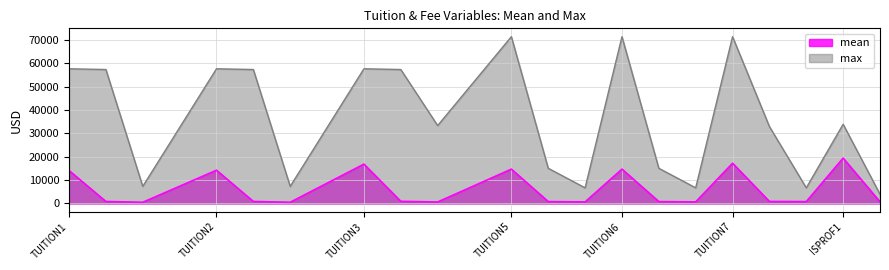

Reading left to right, what are all the values shown in this chart?

mean: TUITION1=14072.4	FEE1=825.7	HRCHG1=486.4	TUITION2=14206.6	FEE2=833.2	HRCHG2=492.2	TUITION3=16809.6	FEE3=890.2	HRCHG3=612.6	TUITION5=14672.1	FEE5=776.4	HRCHG5=654.4	TUITION6=14672.1	FEE6=776.4	HRCHG6=654.4	TUITION7=17190.1	FEE7=834.5	HRCHG7=775.4	ISPROF1=19391.2	ISPFEE1=666.6
max: TUITION1=57622.0	FEE1=57307.0	HRCHG1=7290.0	TUITION2=57622.0	FEE2=57307.0	HRCHG2=7290.0	TUITION3=57622.0	FEE3=57307.0	HRCHG3=33316.0	TUITION5=71369.0	FEE5=15029.0	HRCHG5=6666.0	TUITION6=71369.0	FEE6=15029.0	HRCHG6=6666.0	TUITION7=71369.0	FEE7=32888.0	HRCHG7=6666.0	ISPROF1=33879.0	ISPFEE1=3930.0